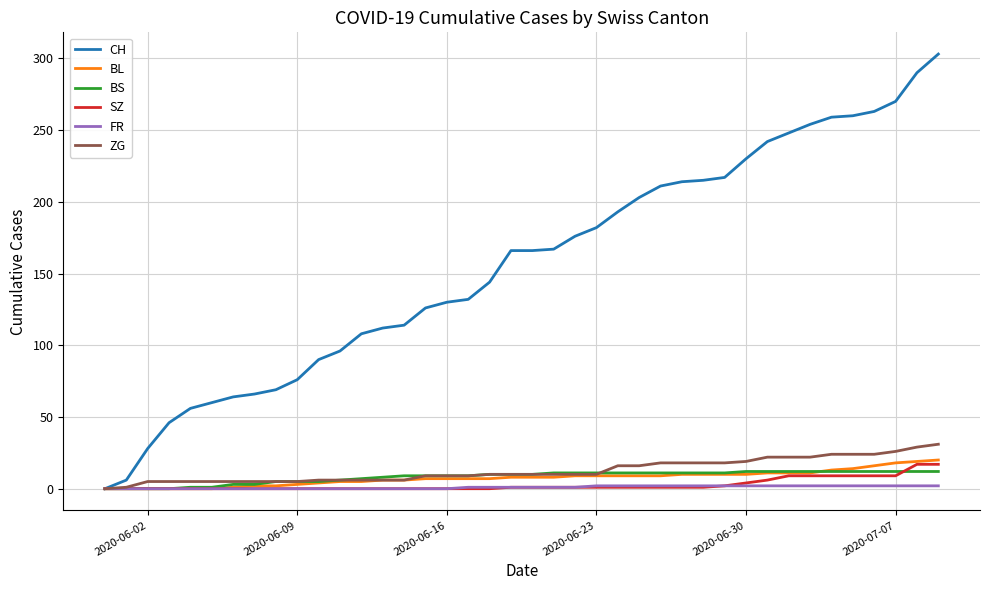

Which series has the widest spread of values?

CH